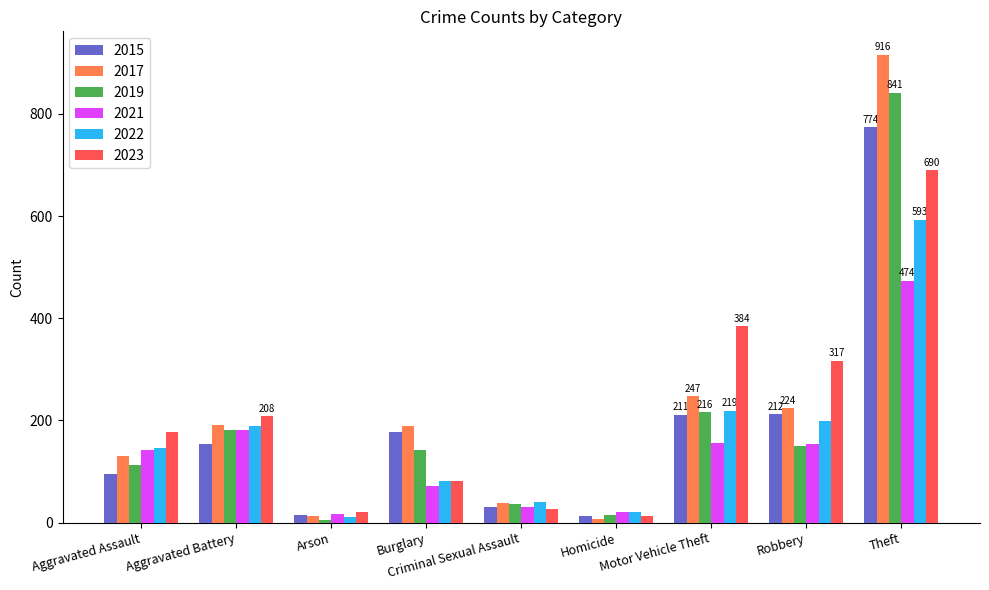

At which category does the chart reach its peak across all series?

Theft